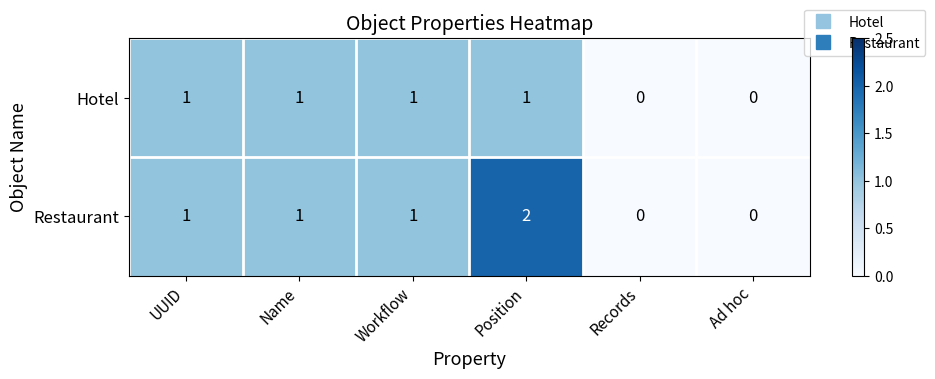

What is the sum of all Hotel values?

4